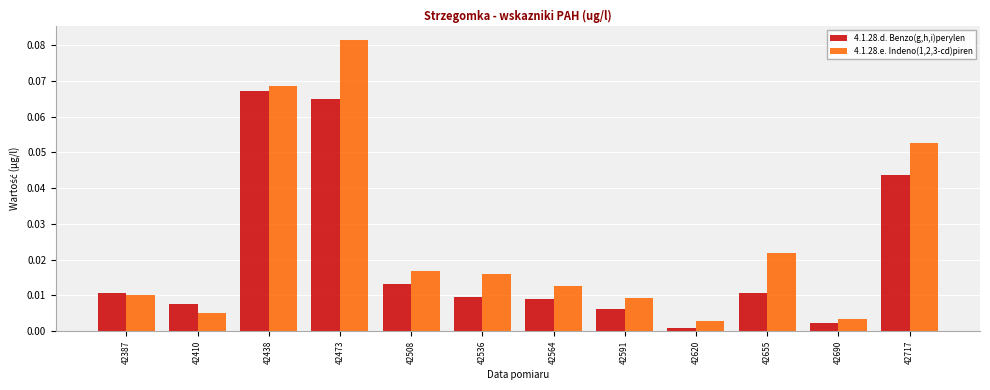

True or false: 4.1.28.e. Indeno(1,2,3-cd)piren has a value of 0.0 at 42438.

False